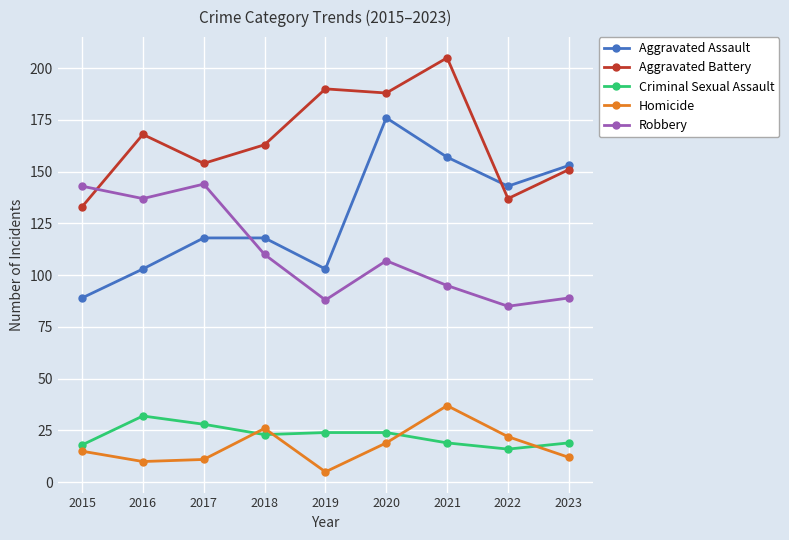

Reading left to right, transcribe all the data shown in this chart.

Aggravated Assault: 89	103	118	118	103	176	157	143	153
Aggravated Battery: 133	168	154	163	190	188	205	137	151
Criminal Sexual Assault: 18	32	28	23	24	24	19	16	19
Homicide: 15	10	11	26	5	19	37	22	12
Robbery: 143	137	144	110	88	107	95	85	89